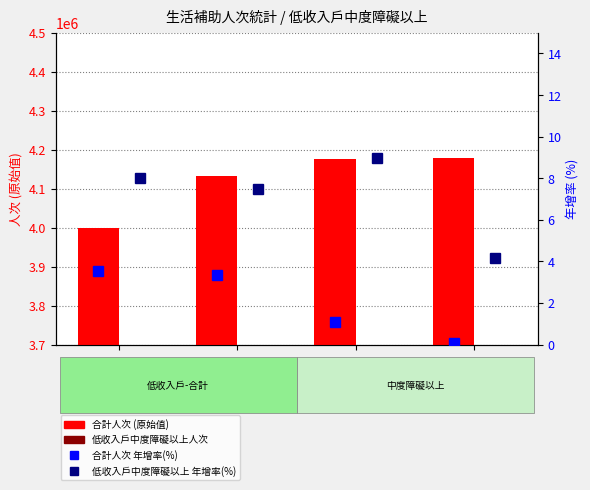

Which series has the largest total across all categories?

生活補助-合計-人次_原始值